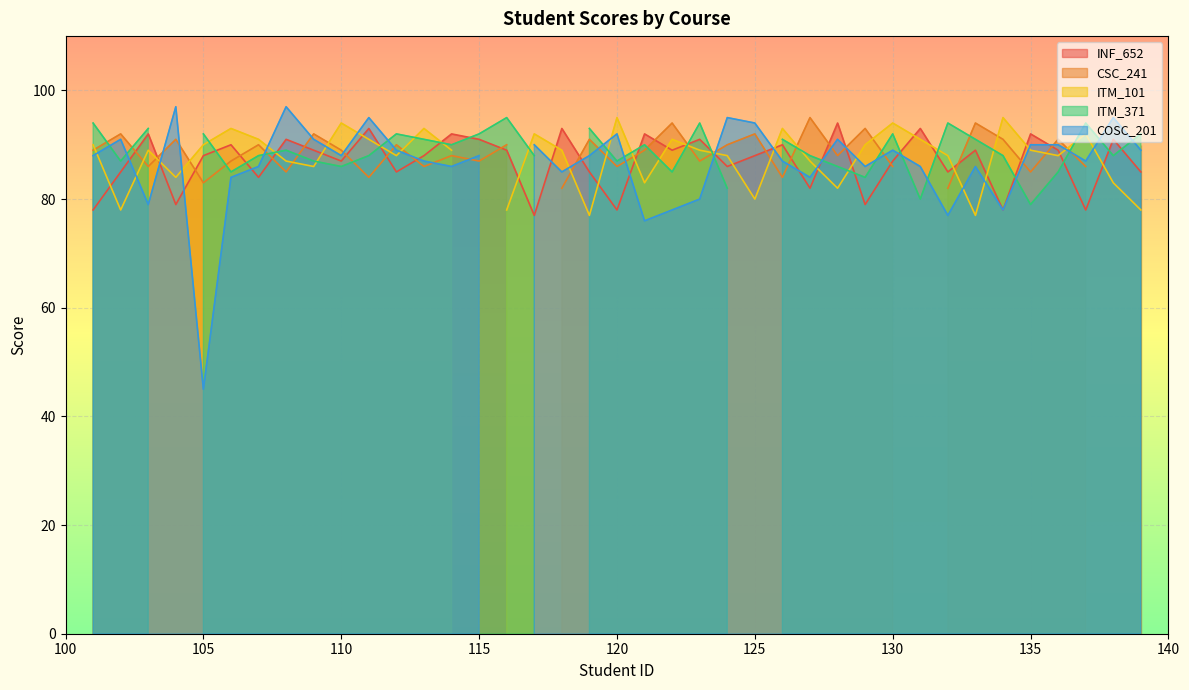

What is the minimum value for INF_652?

77